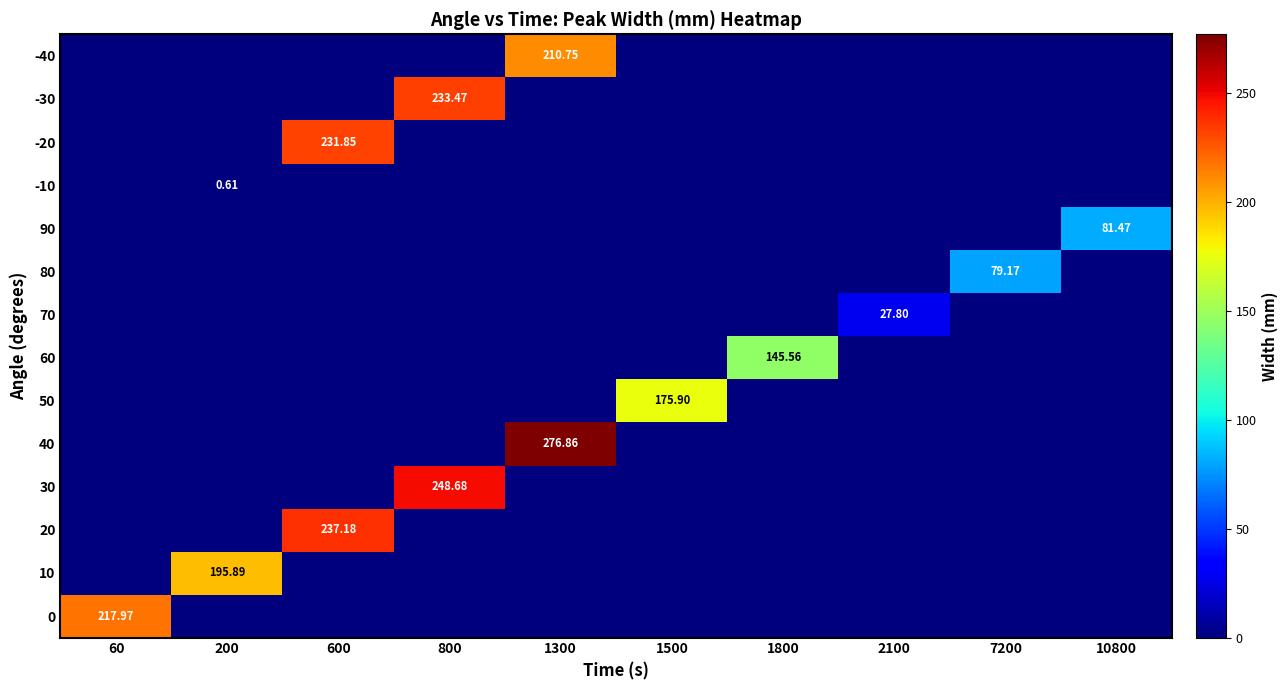

What is the difference between the highest and lowest values at 2100?

27.8